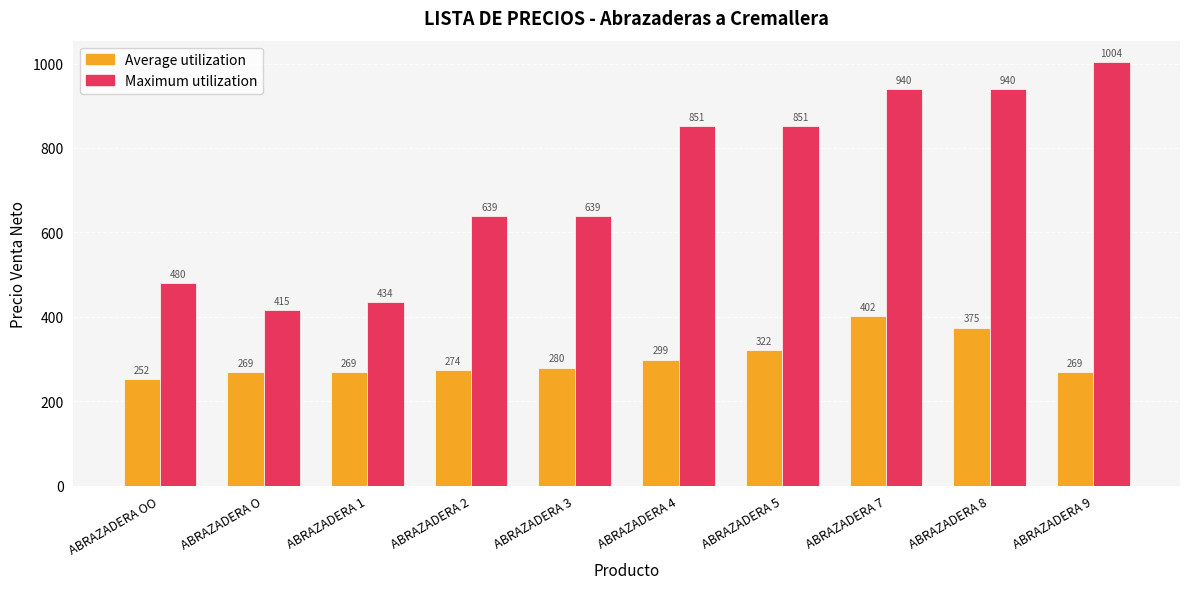

The value of Maximum utilization at ABRAZADERA 1 is 434.4. True or false?

True